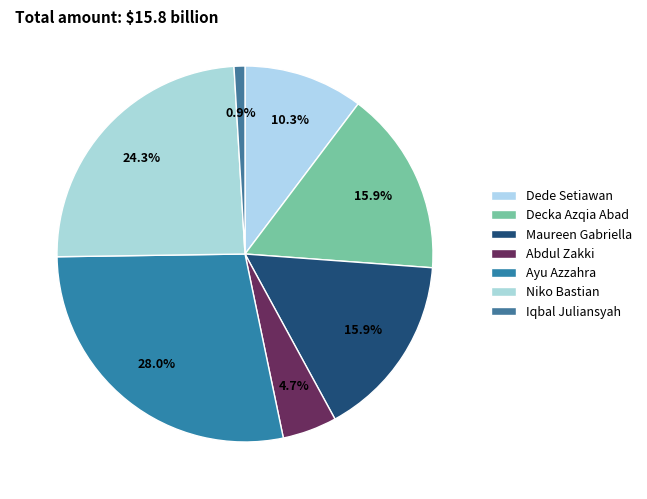

Between Iqbal Juliansyah and Maureen Gabriella, which is larger?

Maureen Gabriella